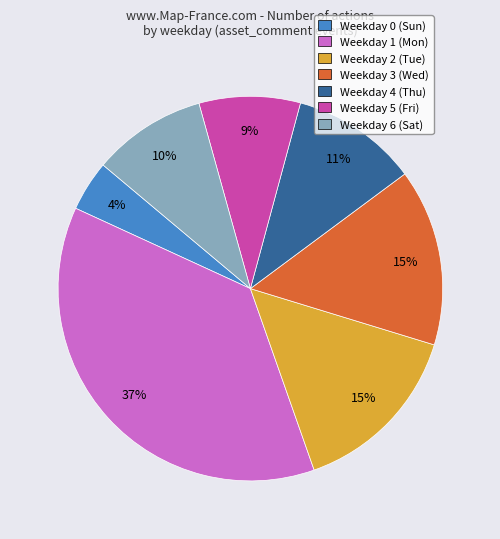

How many slices are in this pie chart?

7